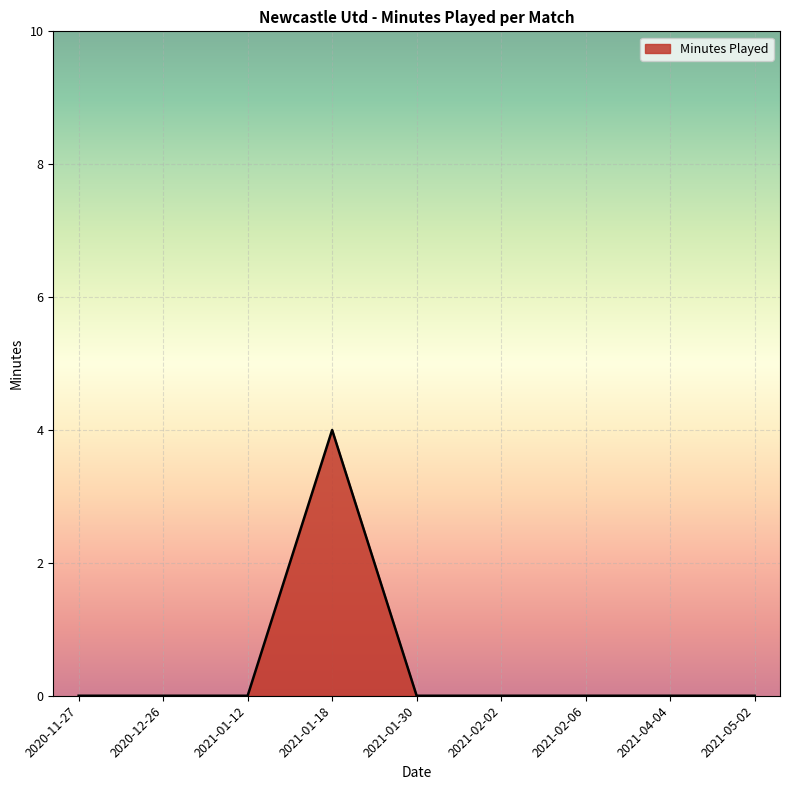

How many distinct data groups are displayed?

1